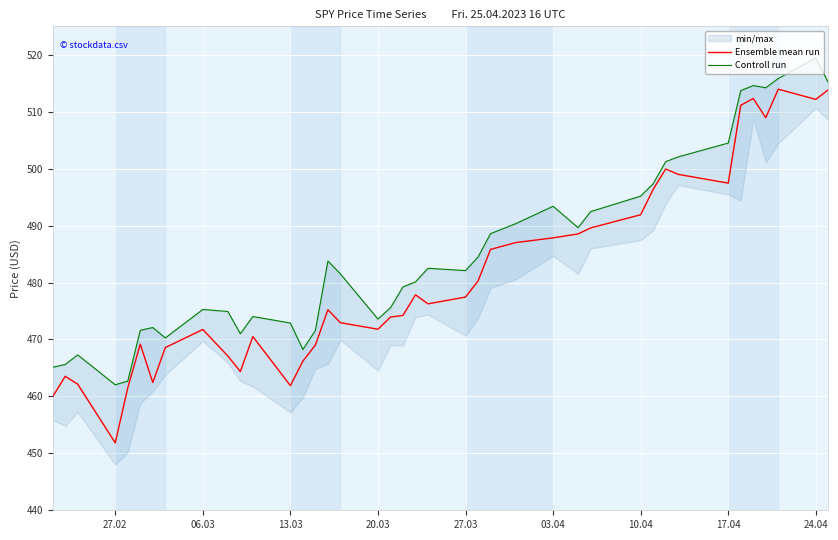

At which label does Ensemble mean run reach its minimum?

27.02